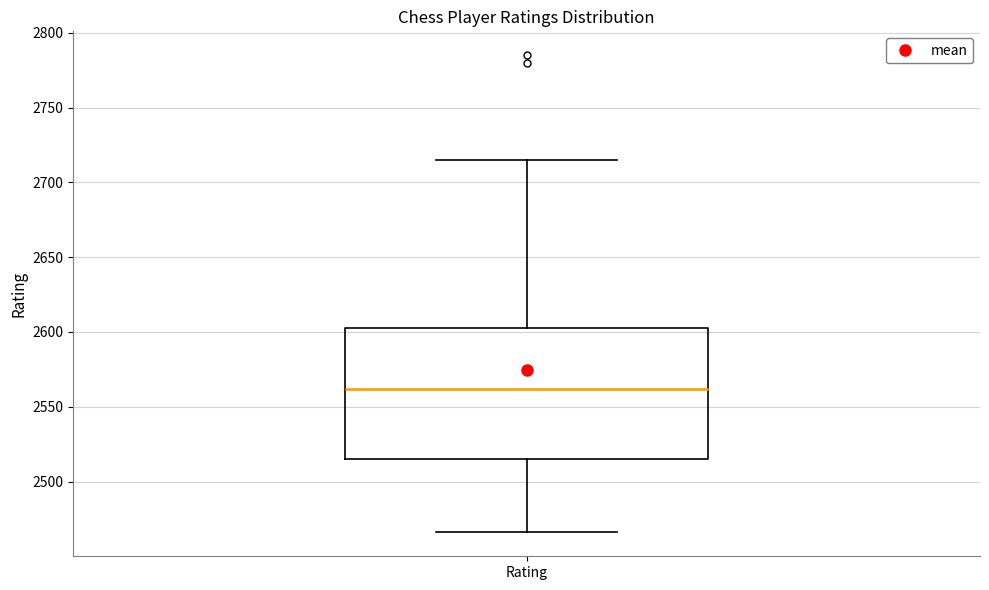

Read this box plot against the y-axis: the position of the median line, the range covered by the box, and the ends of both whiskers. The values are not printed on the chart, so give them approximately, as read against the axis.

median 2560, box 2515 to 2605, whiskers 2465 to 2715